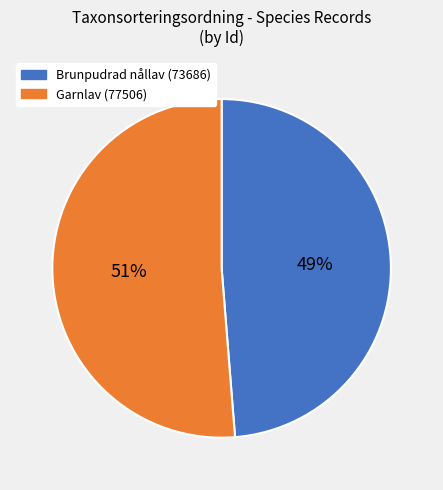

Is there a majority slice in this chart?

Yes